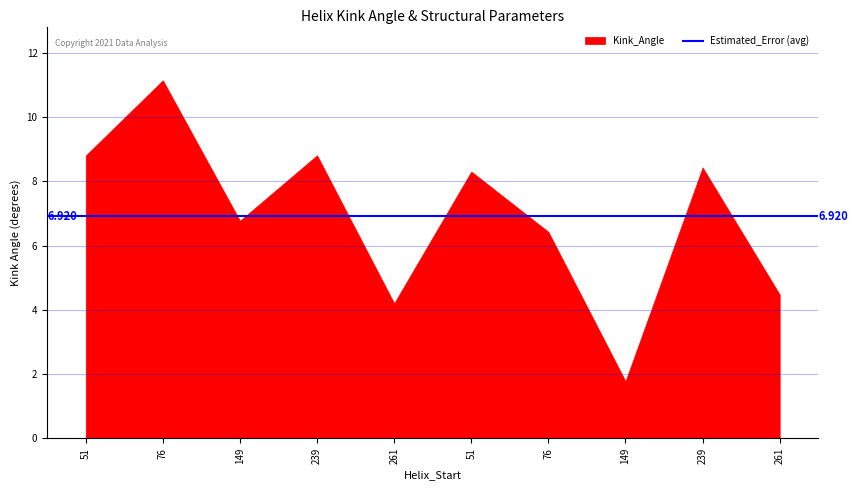

Does the chart display data point markers on the line(s)?

No